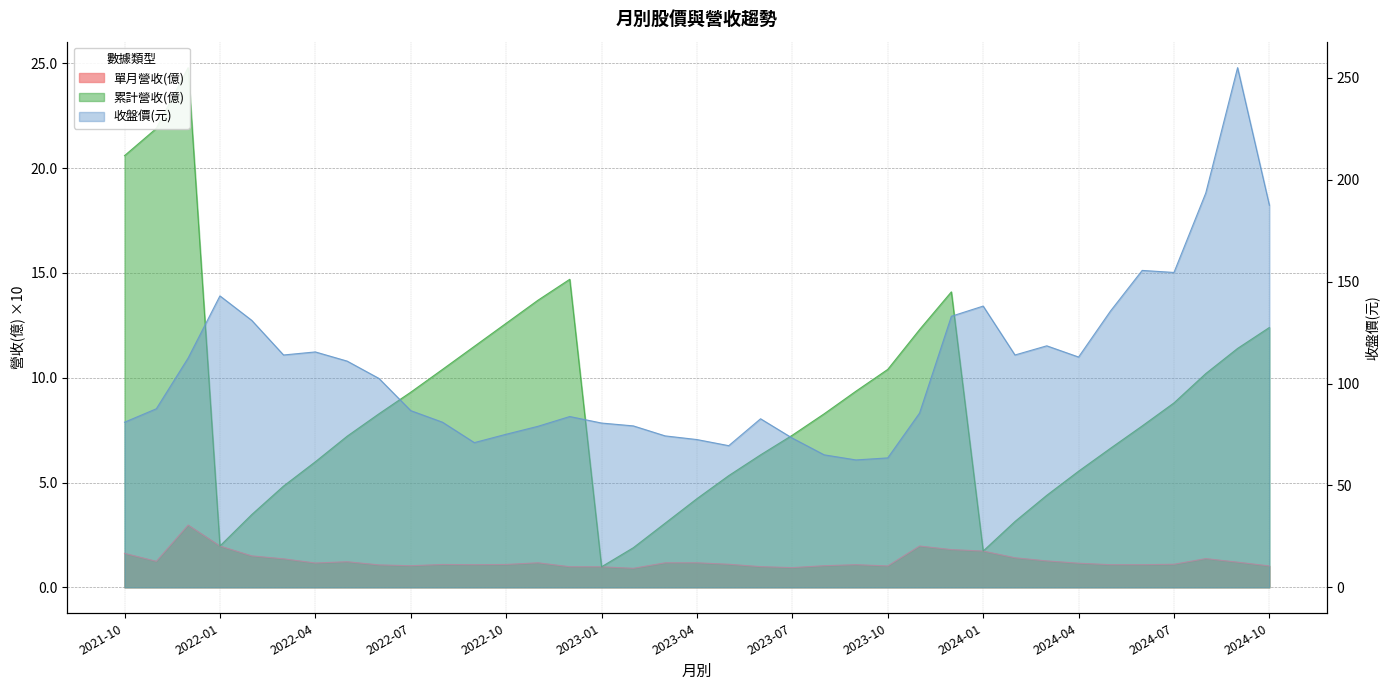

Reading right to left, what are all the values shown in this chart?

單月營收(億): 1.0	1.2	1.4	1.1	1.1	1.1	1.2	1.3	1.4	1.7	1.8	2.0	1.0	1.1	1.0	0.9	1.0	1.1	1.2	1.2	0.9	1.0	1.0	1.2	1.1	1.1	1.1	1.0	1.1	1.2	1.2	1.4	1.5	2.0	3.0	1.2	1.6
累計營收(億): 12.4	11.4	10.2	8.8	7.7	6.6	5.5	4.4	3.1	1.7	14.1	12.3	10.4	9.4	8.3	7.3	6.3	5.3	4.2	3.1	1.9	1.0	14.7	13.7	12.6	11.5	10.4	9.3	8.3	7.2	6.0	4.8	3.5	2.0	24.8	21.9	20.6
收盤價(元): 187.5	255.0	193.5	154.5	155.5	135.5	113.0	118.5	114.0	138.0	133.0	85.5	63.5	62.5	65.0	73.2	82.7	69.5	72.5	74.3	79.2	80.6	83.8	79.0	75.1	71.0	81.0	86.7	102.5	111.0	115.5	114.0	131.0	143.0	112.5	87.6	81.0